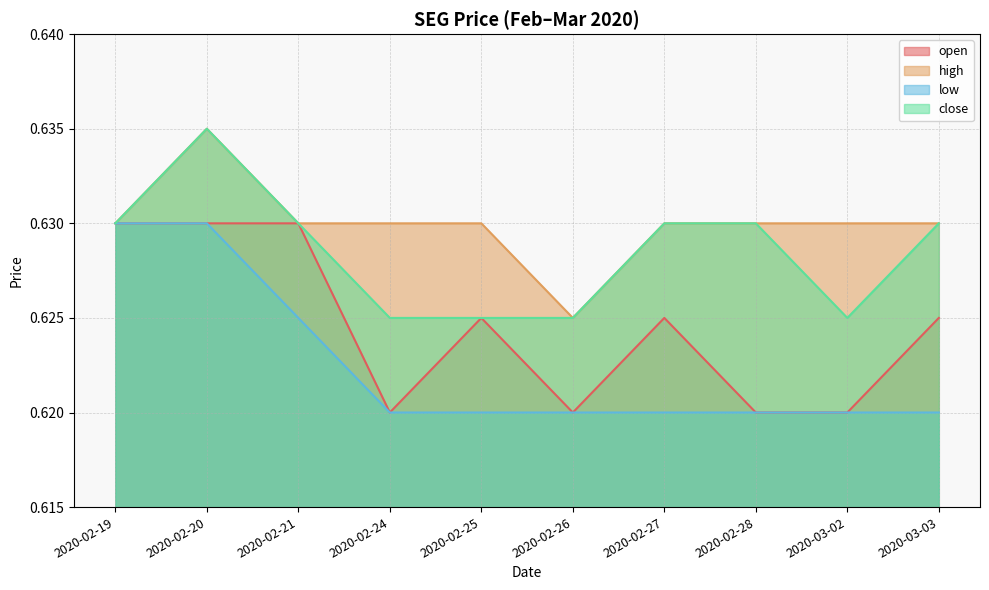

Rank the categories by high value from lowest to highest.

2020-02-26, 2020-02-19, 2020-02-21, 2020-02-24, 2020-02-25, 2020-02-27, 2020-02-28, 2020-03-02, 2020-03-03, 2020-02-20